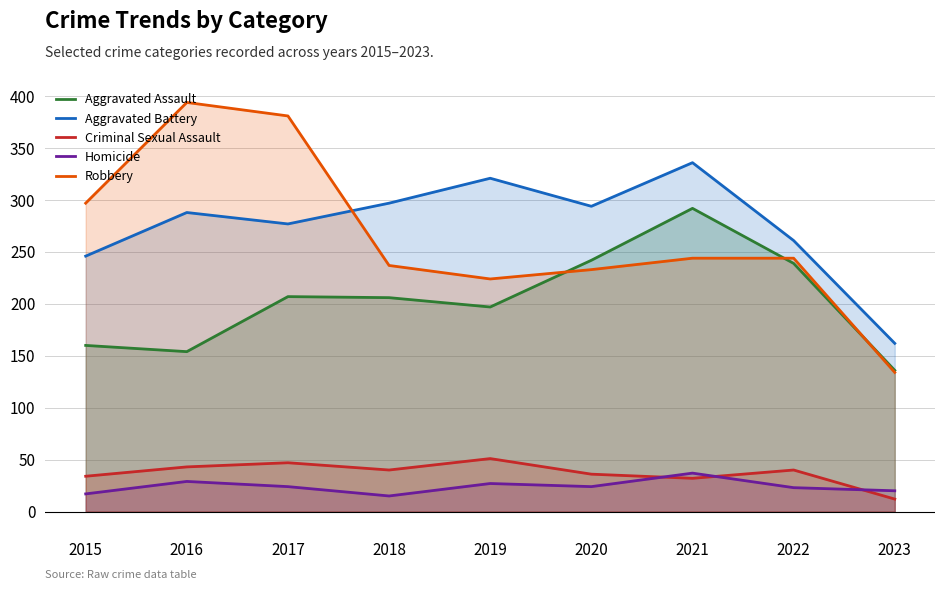

What is the sum of the Homicide values at 2022 and 2015?

40